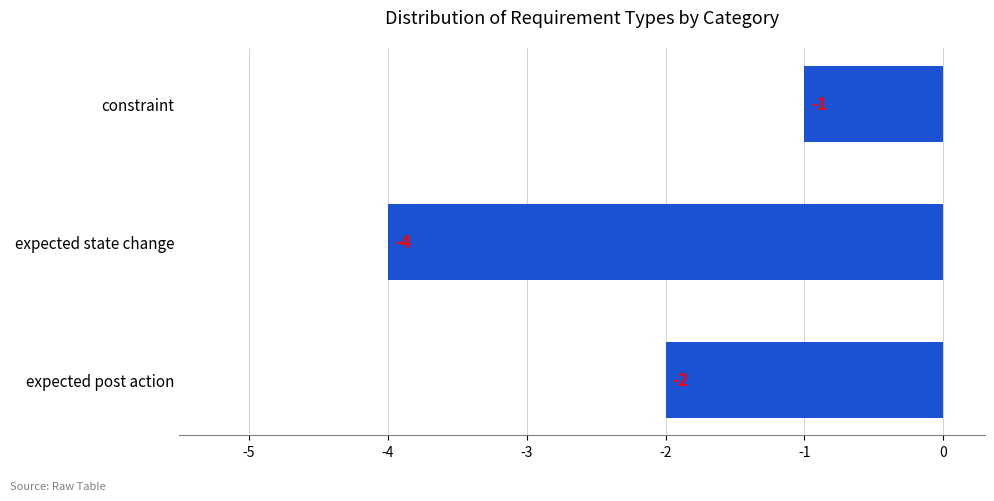

Reading bottom to top, what are all the values shown in this chart?

expected post action=-2	expected state change=-4	constraint=-1